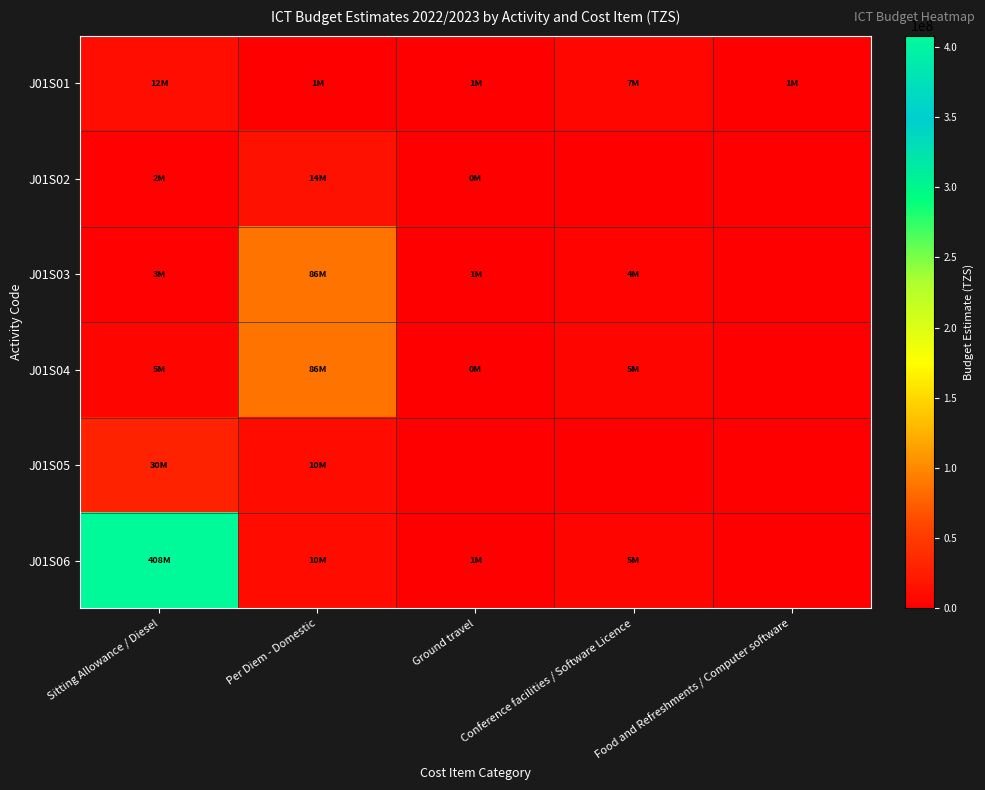

At which category does the chart reach its peak across all series?

Sitting Allowance / Diesel